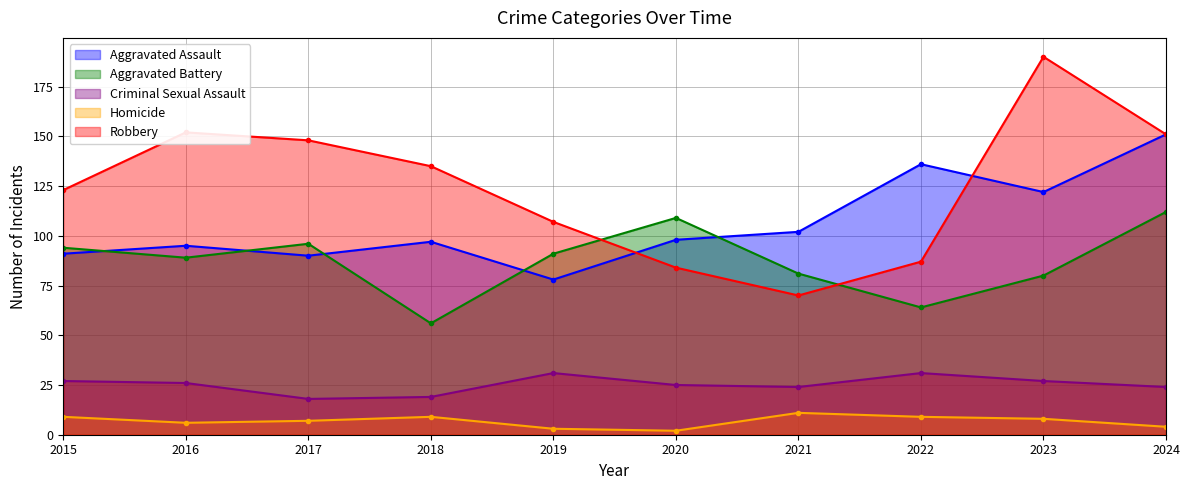

How many interior local peaks does the Aggravated Assault series have?

3